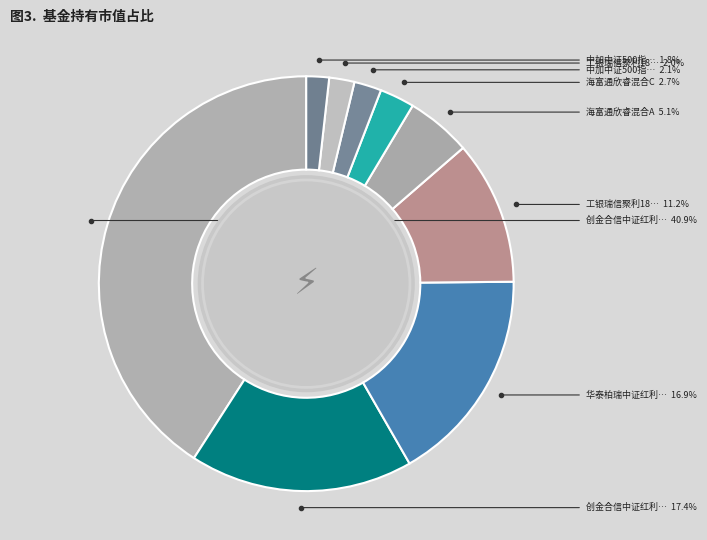

Count the number of slices in the pie.

9